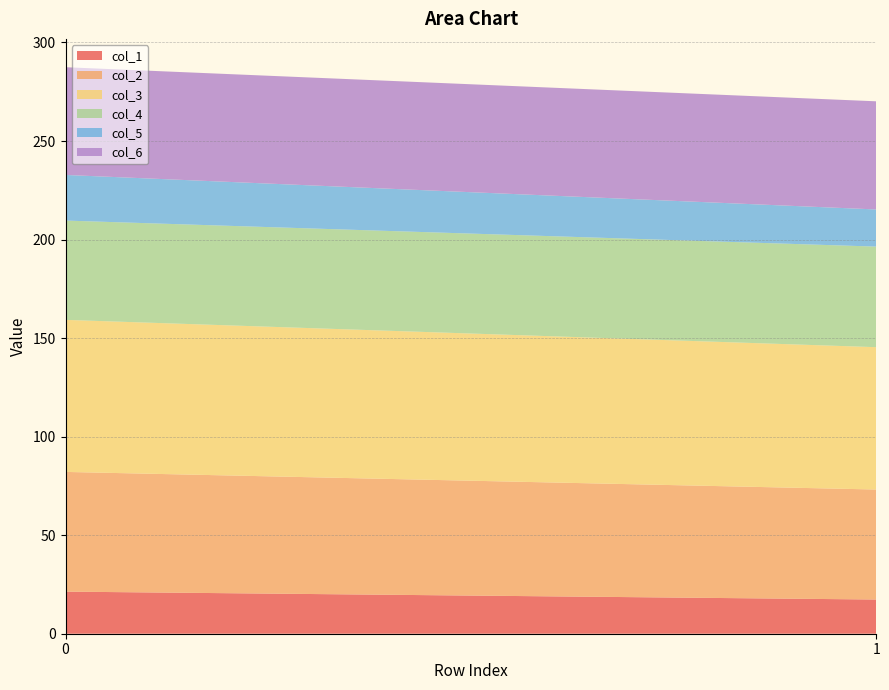

Reading left to right, transcribe all the data shown in this chart.

col_1: 21.4	17.4
col_2: 60.7	55.8
col_3: 77.1	72.2
col_4: 50.4	51.0
col_5: 23.2	18.8
col_6: 54.7	54.9